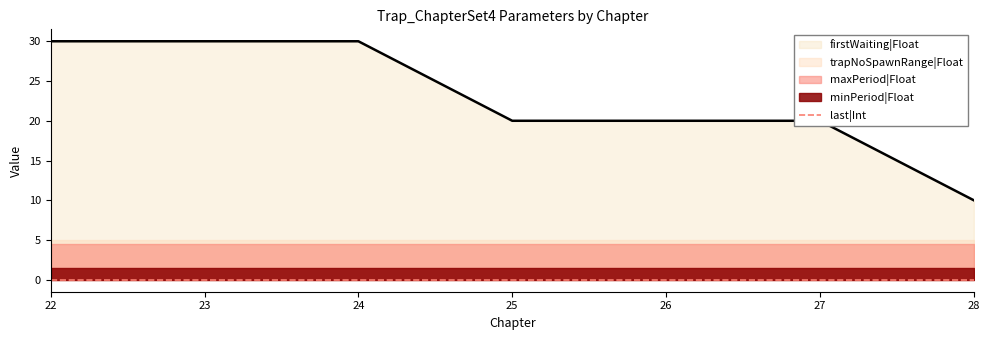

What is the value of the trapNoSpawnRange|Float point at the 1st from the left?

5.0